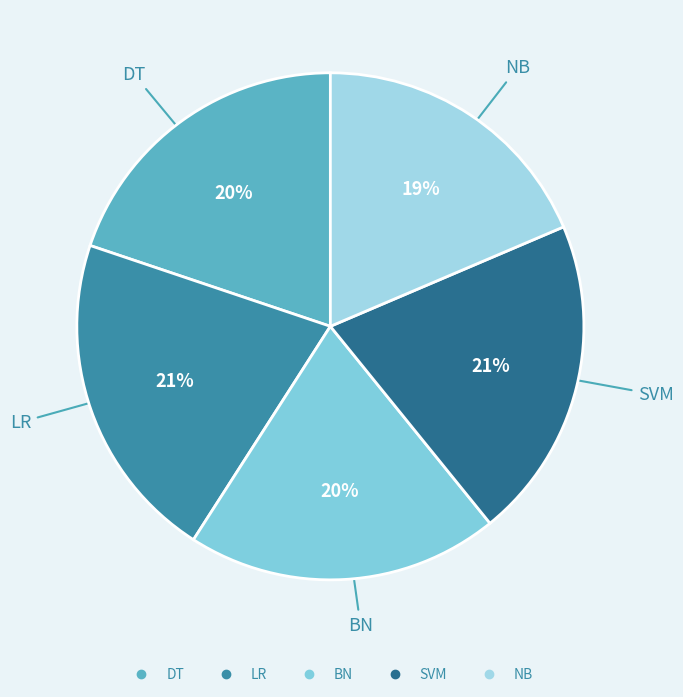

What percentage is the LR slice, to the nearest percent?

21%